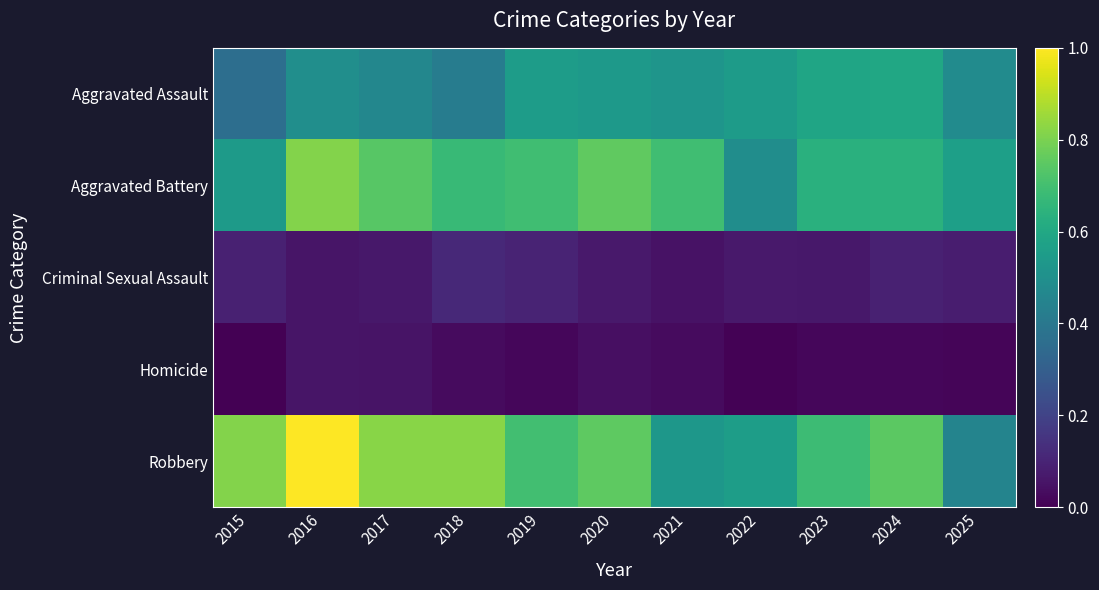

List the series in order of their peak value, highest first.

Robbery, Aggravated Battery, Aggravated Assault, Criminal Sexual Assault, Homicide